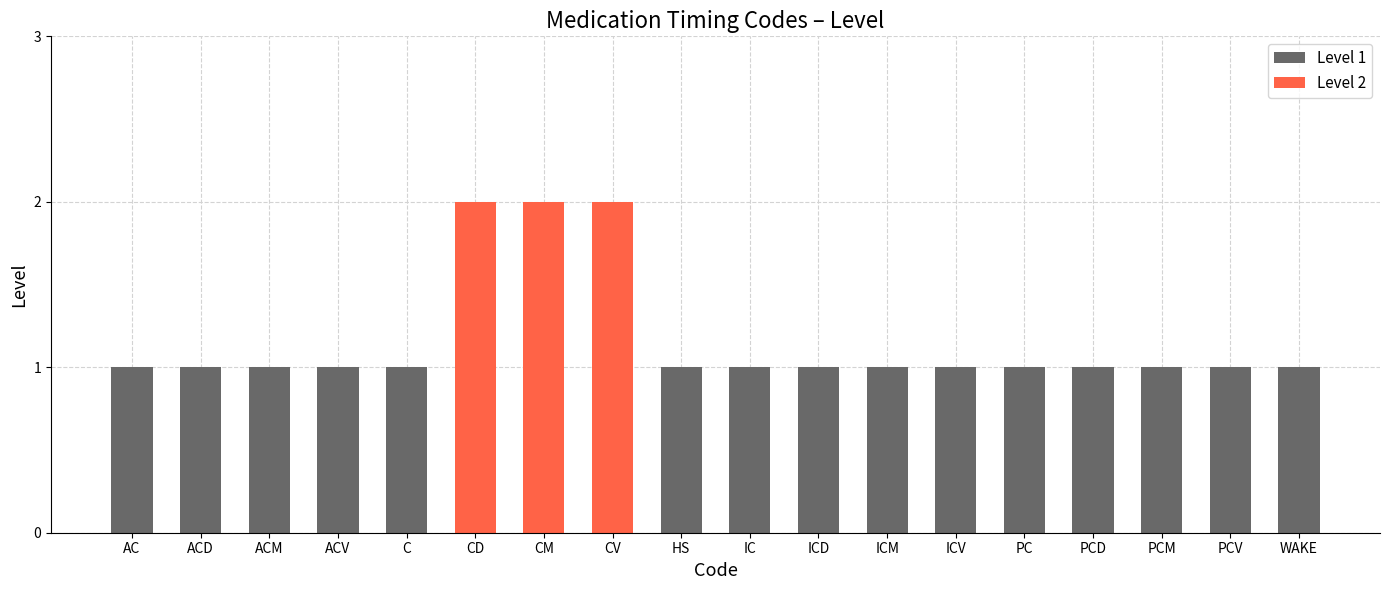

What is the difference between the second highest and second lowest values?

1